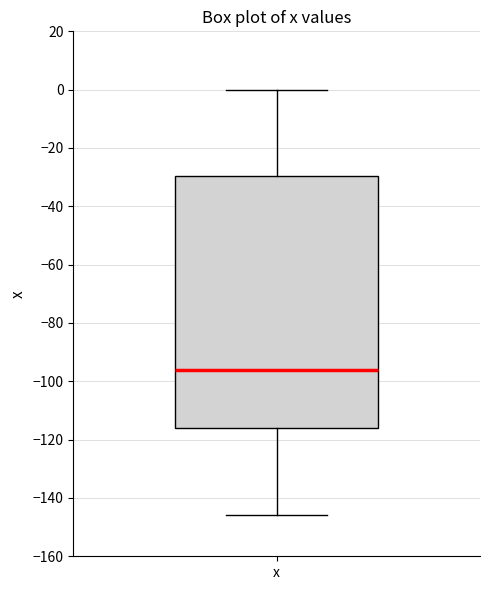

Where does the upper whisker of the box for x end on the y-axis? The values are not printed on the chart, so give them approximately, as read against the axis.

0